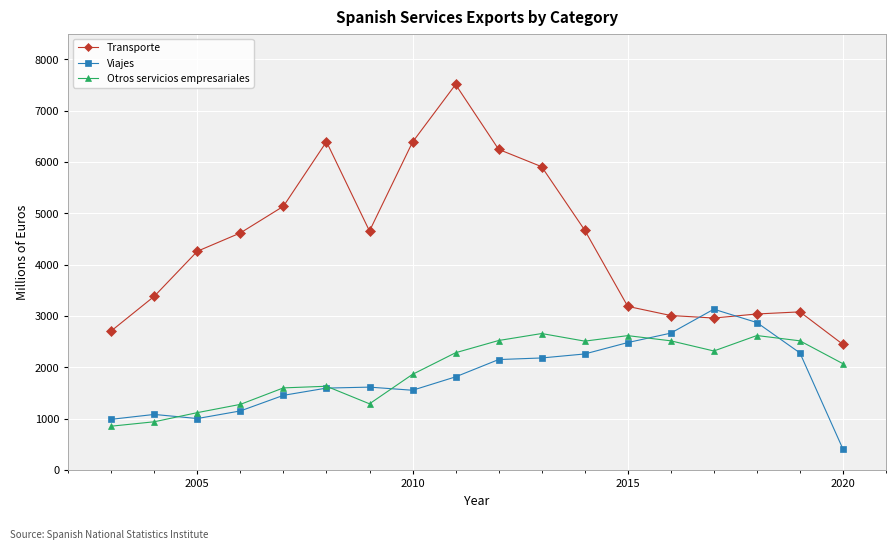

True or false: Transporte has more than 0 points higher than both neighbors.

True